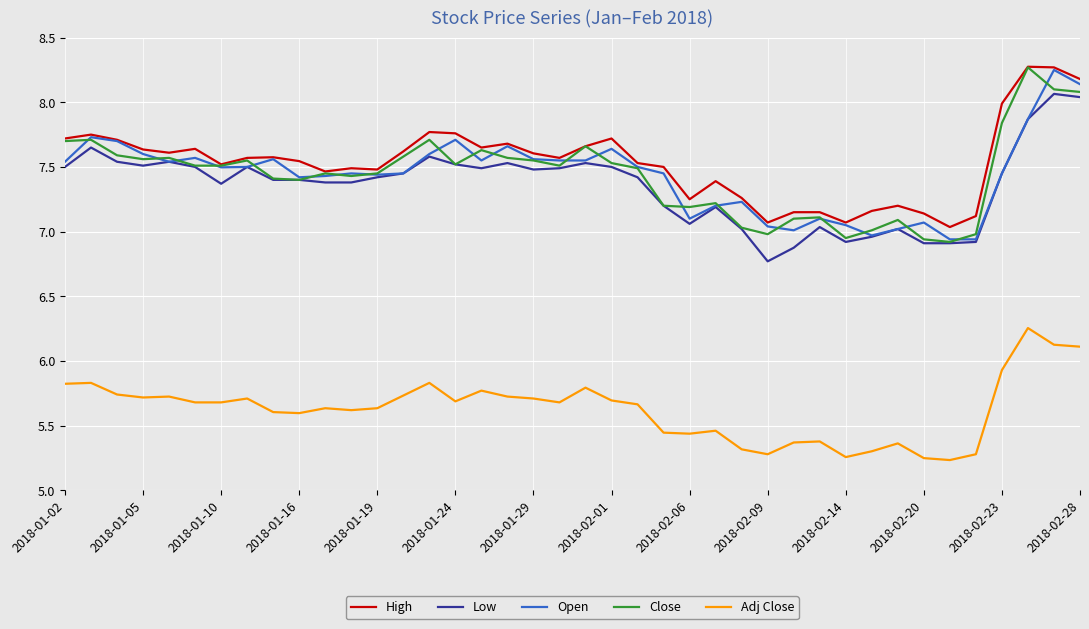

What is the minimum value for Low?

6.8